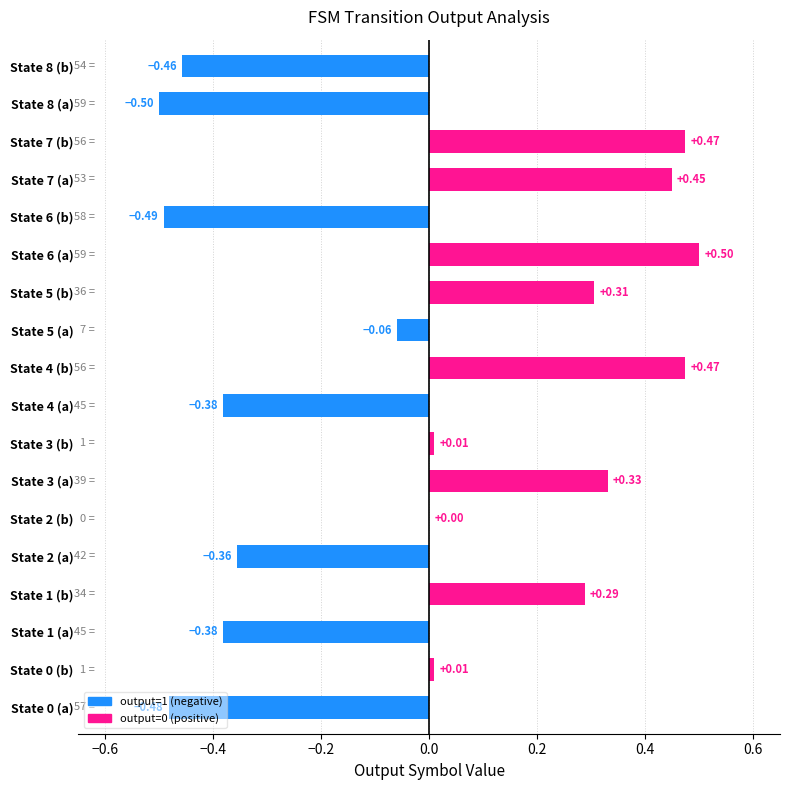

What is the change in value from State 4 (a) to State 6 (a)?

+0.9